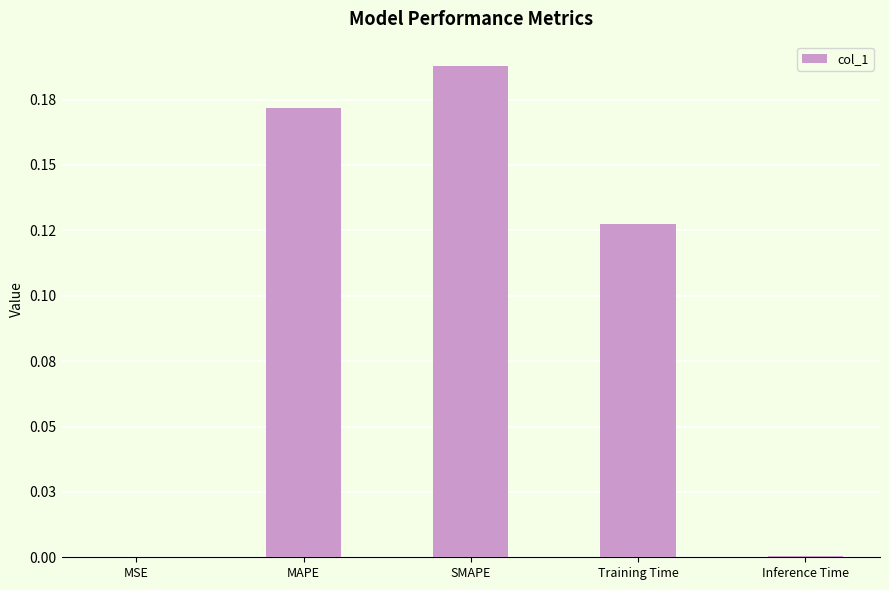

The value at MAPE is 0.2. True or false?

True